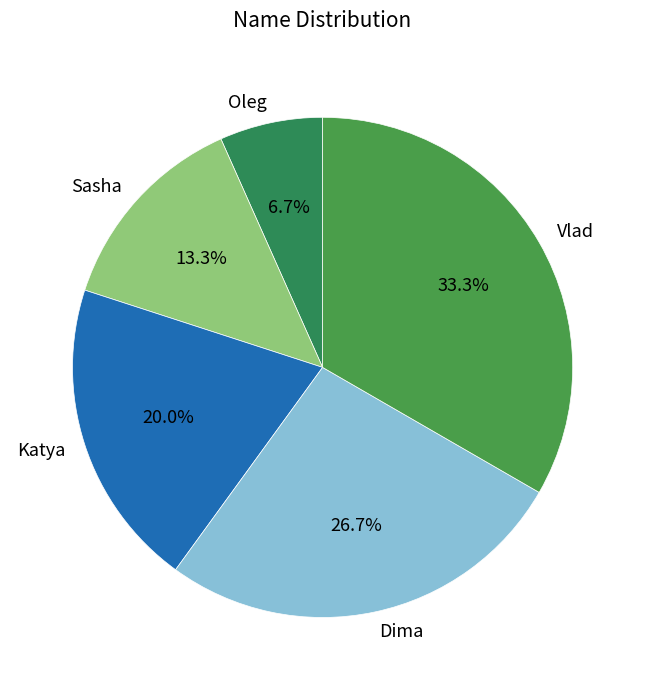

How much of the chart is everything except Katya?

80.0%